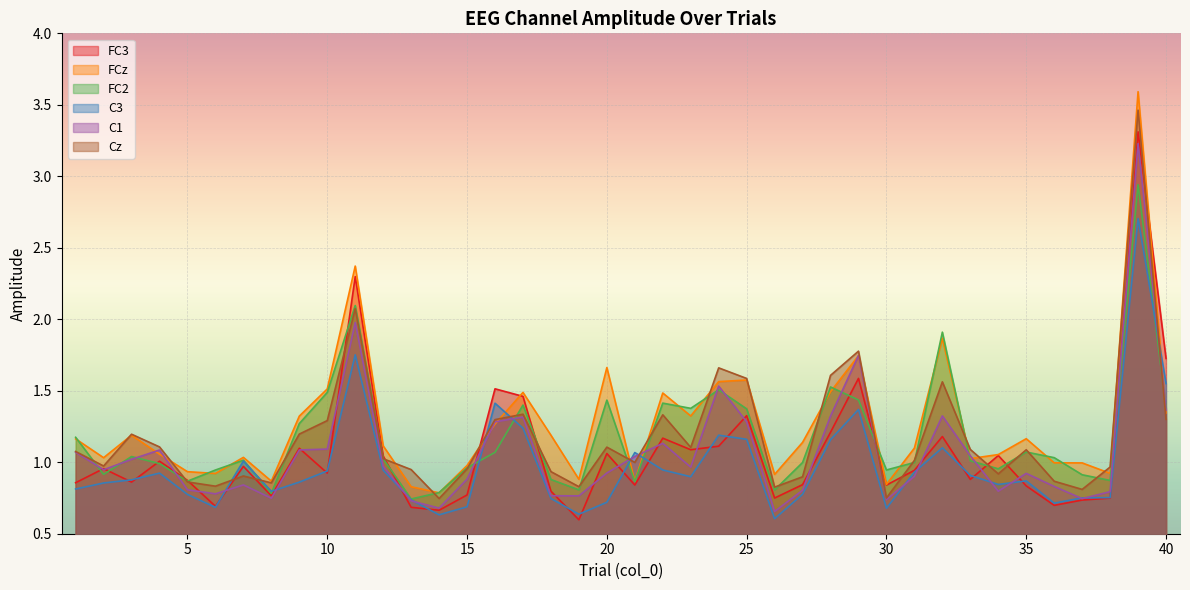

True or false: C1 and Cz cross at least once.

True